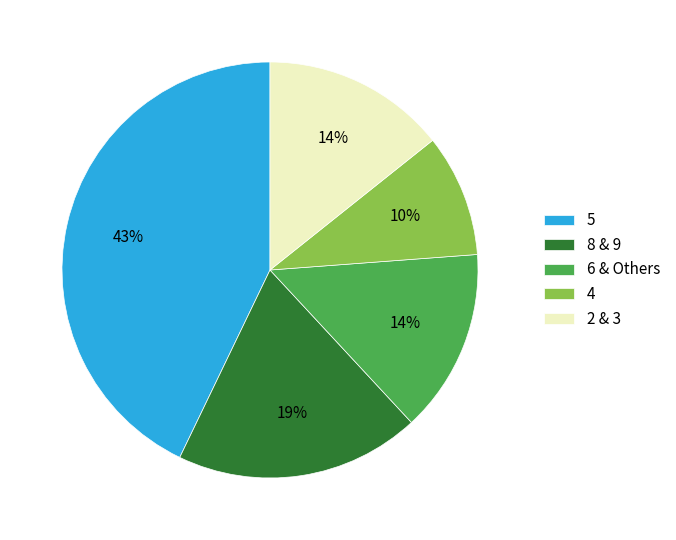

To the nearest percent, what percentage of the pie is 4?

10%